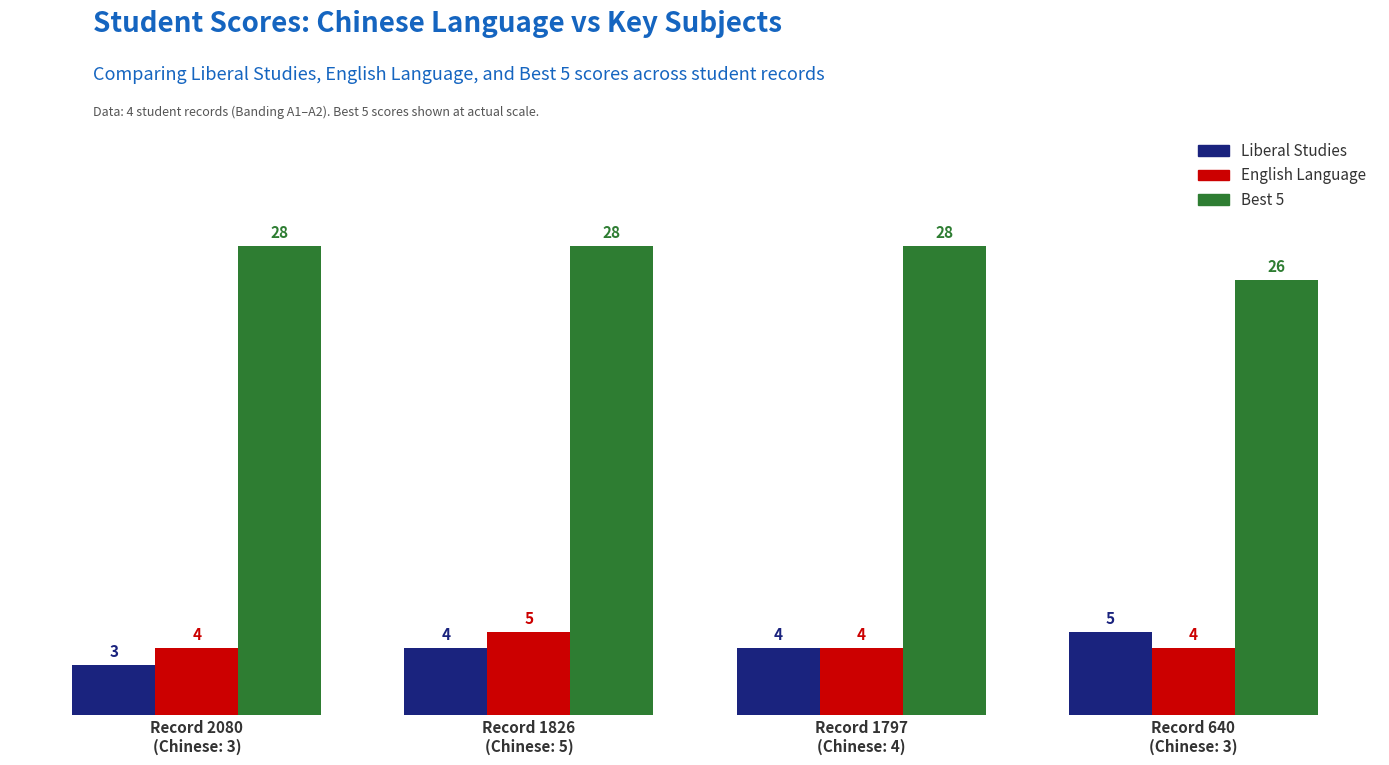

Count the English Language values in the range 4 to 5.

4